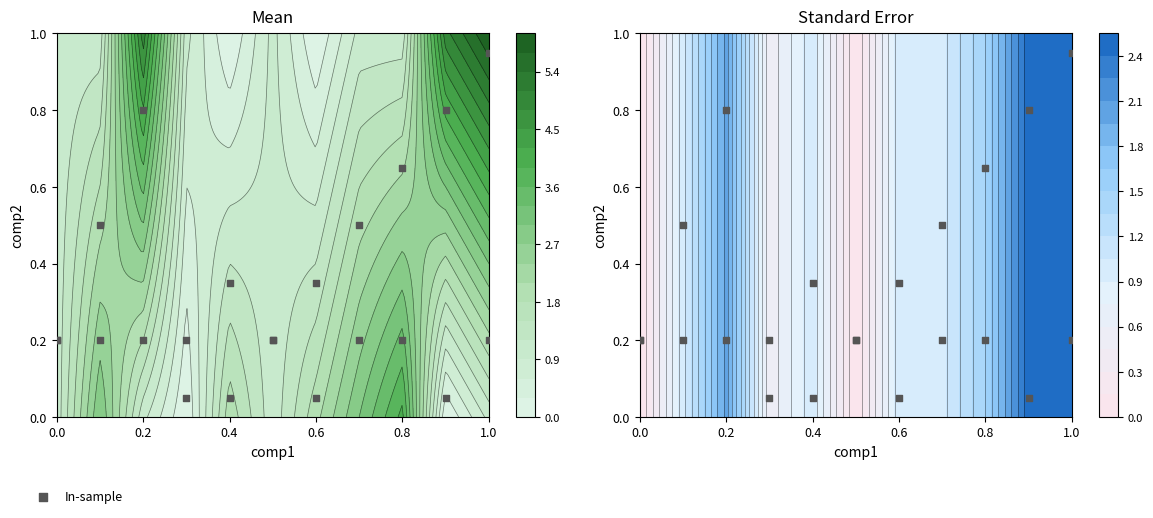

What is the difference between the maximum and second lowest values?

0.9